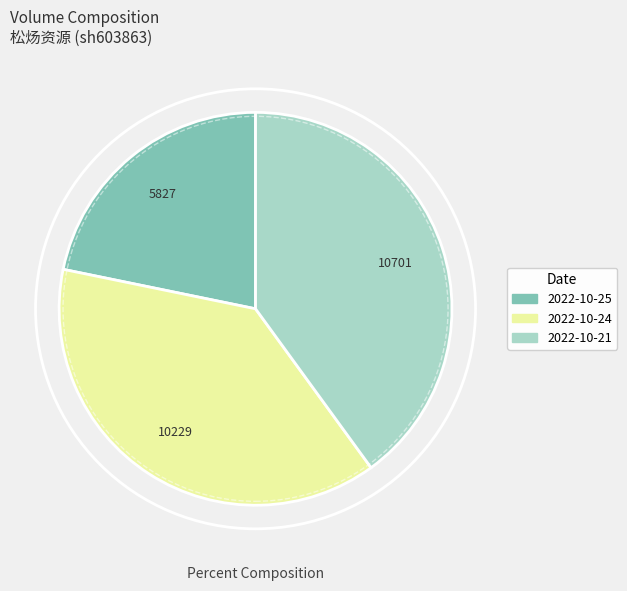

Is there any slice that represents more than half of the pie?

No